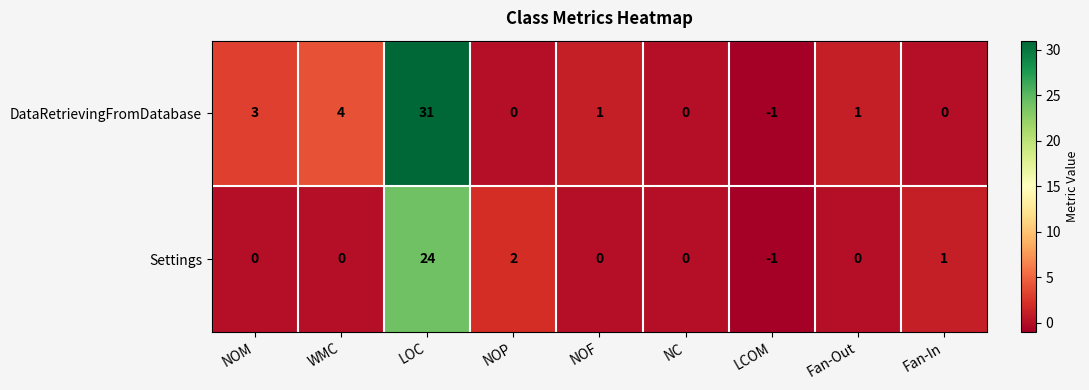

The DataRetrievingFromDatabase series shows 1 at WMC. True or false?

False